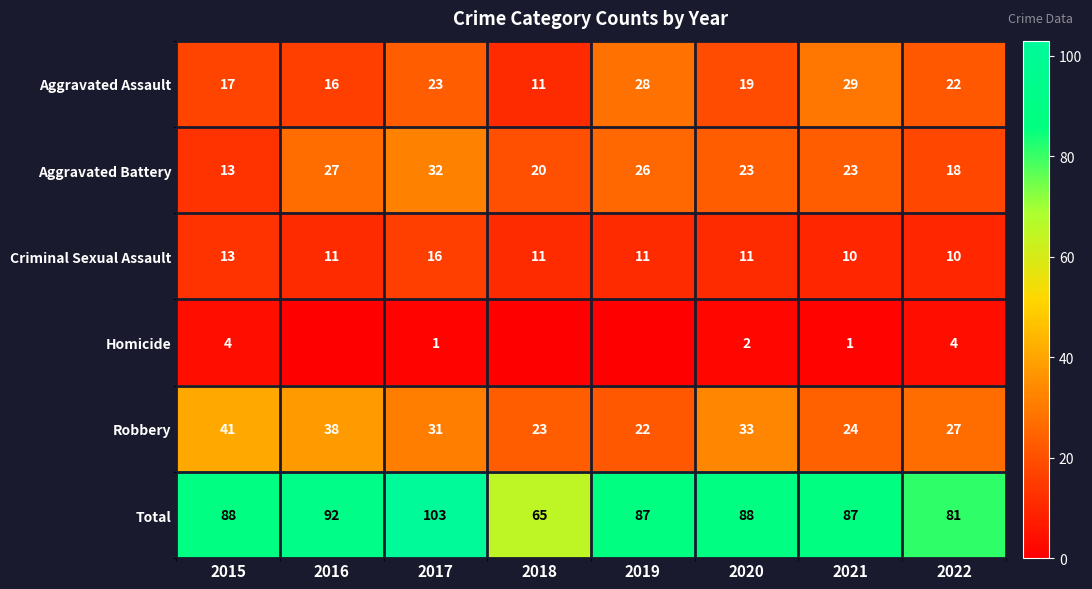

The Aggravated Battery series shows 26 at 2019. True or false?

True